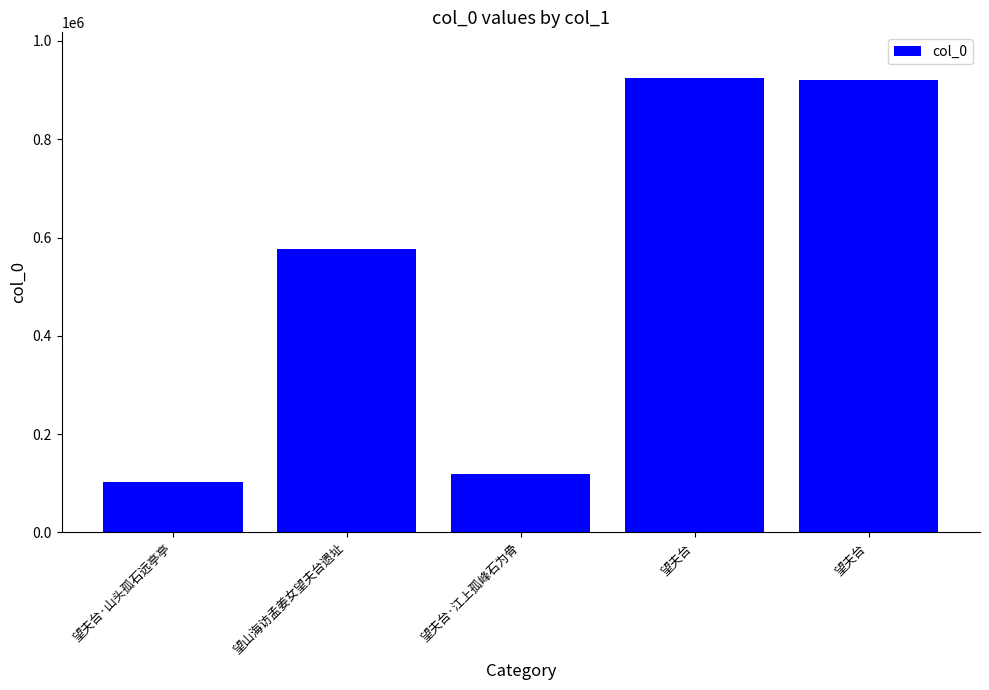

What is the value of the 3rd bar from the left?

117982